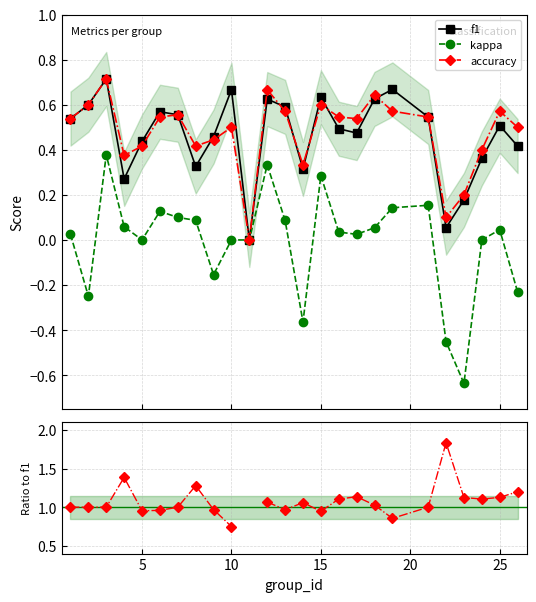

At how many categories does at least one series exceed 1?

12